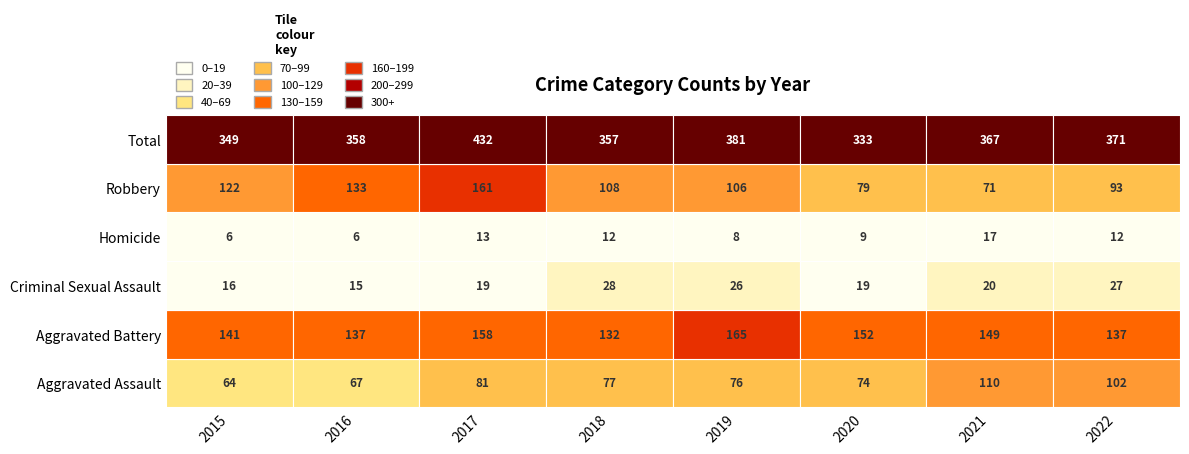

Which label corresponds to the largest value in the chart?

2017